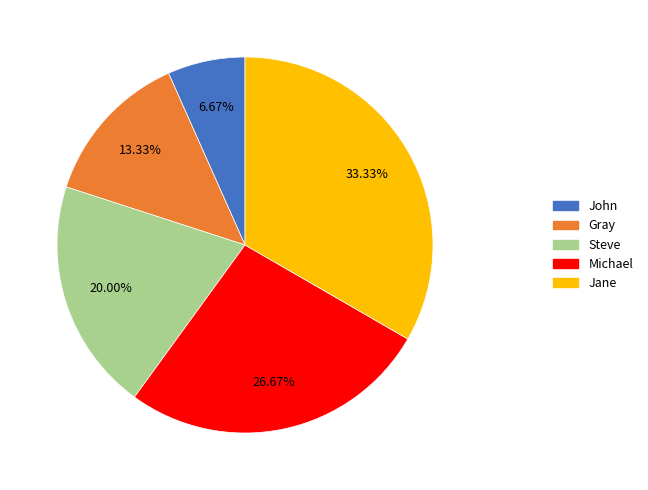

The Gray slice represents 13% of the pie. True or false?

True